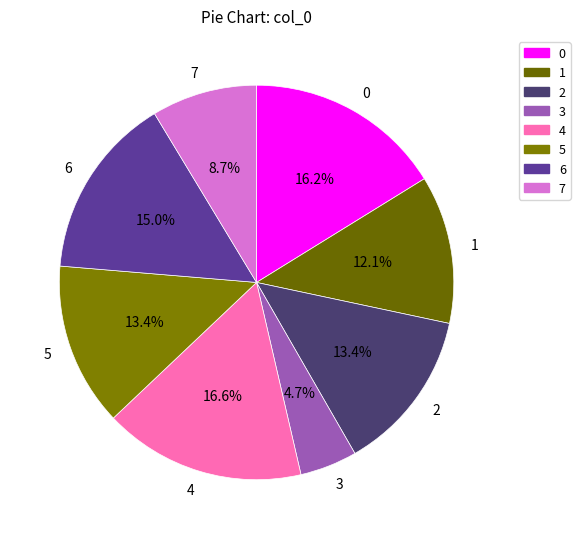

Does 6 represent more than half of the total?

No